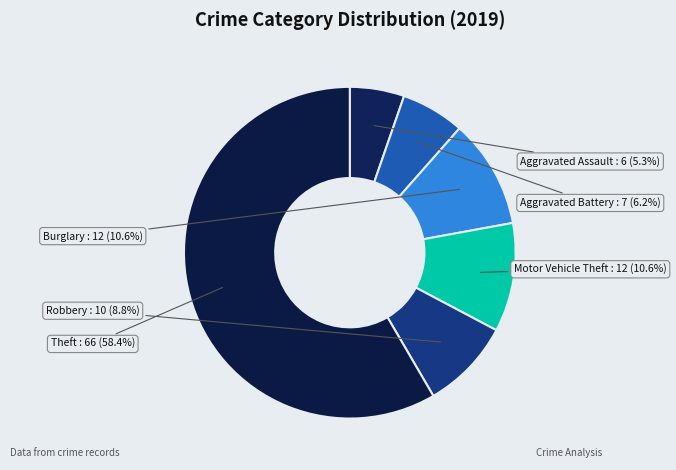

What is the smallest slice in the pie chart?

Aggravated Assault